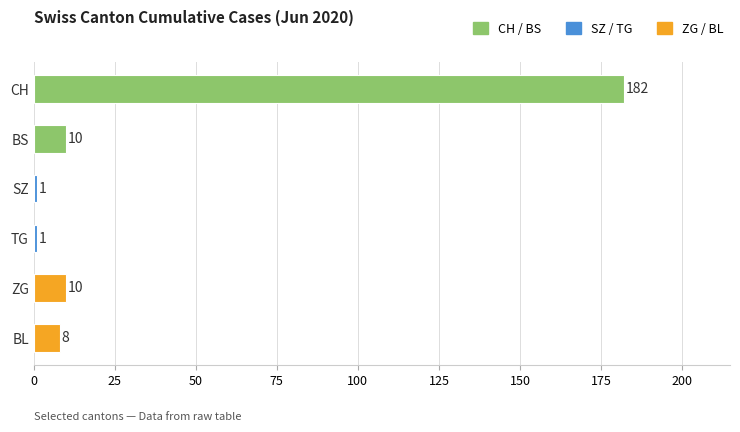

At which category does the chart reach its peak across all series?

CH